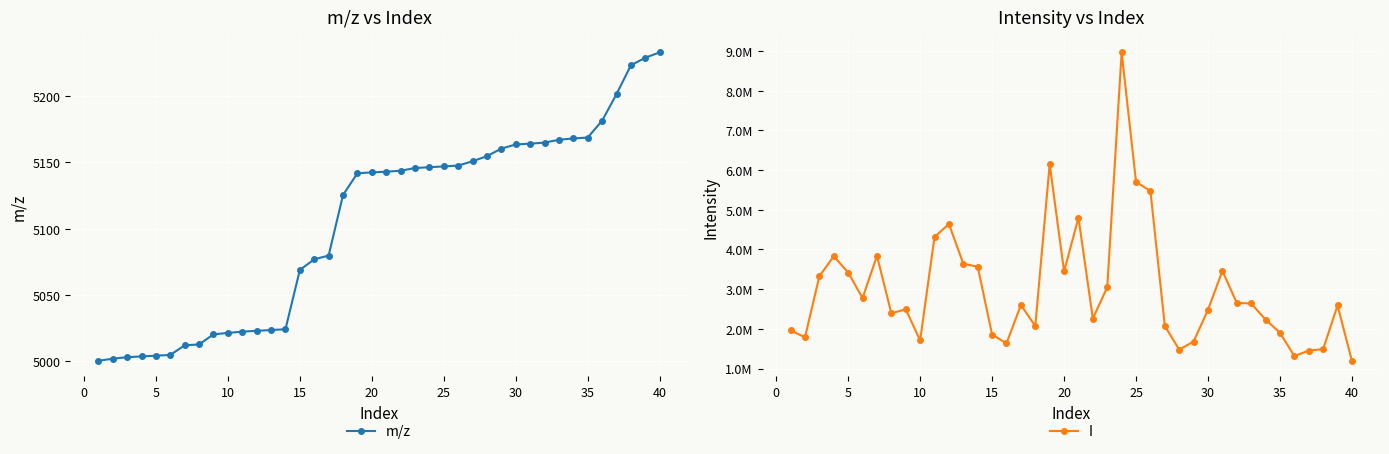

How many categories are shown in the chart?

40